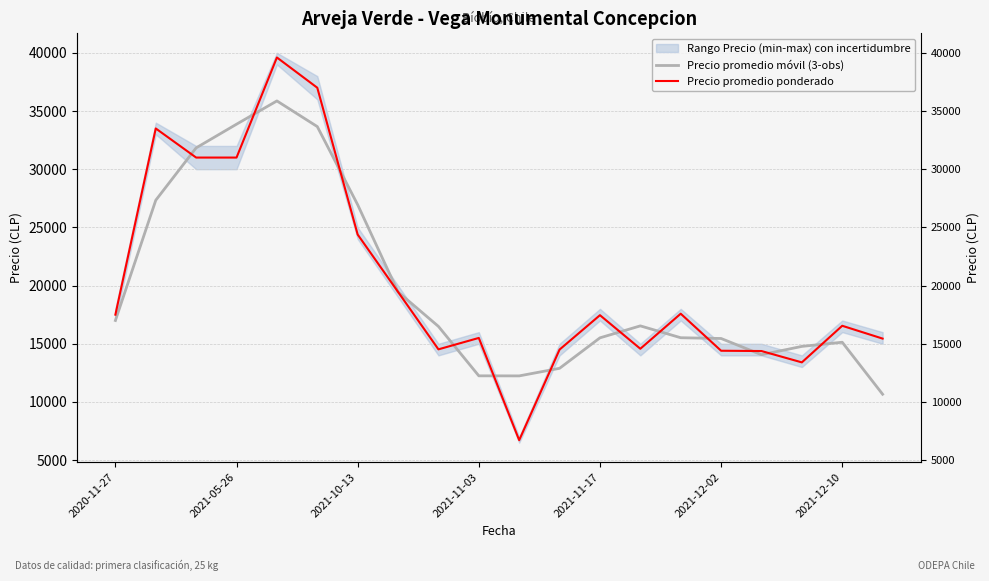

How many values in the Precio promedio móvil (3-obs) series exceed 16491?

10